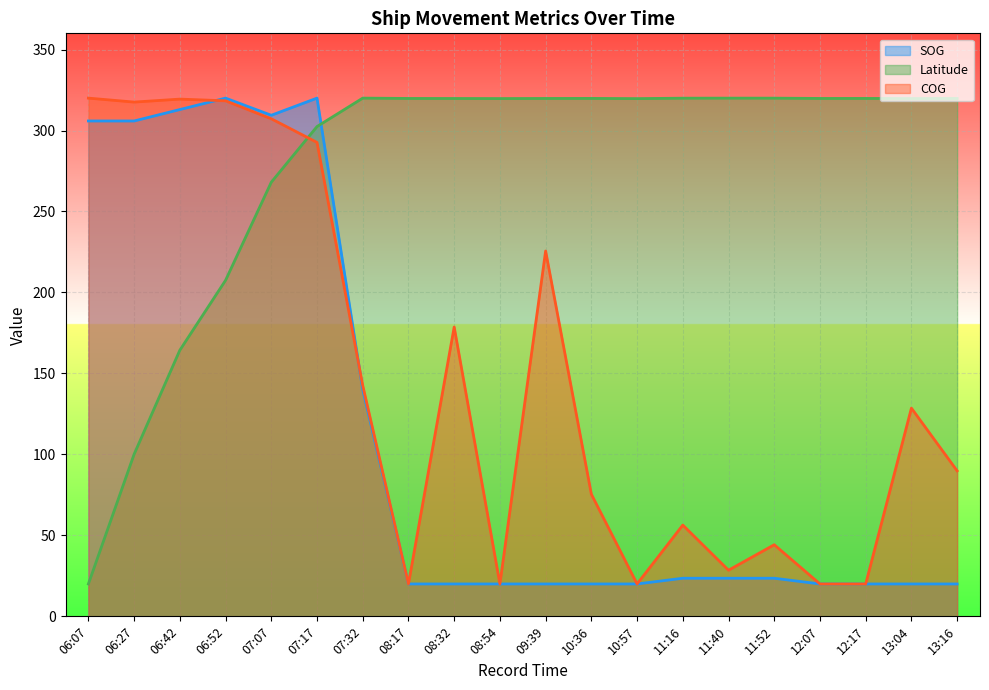

What is the maximum value shown in the chart?

320.0